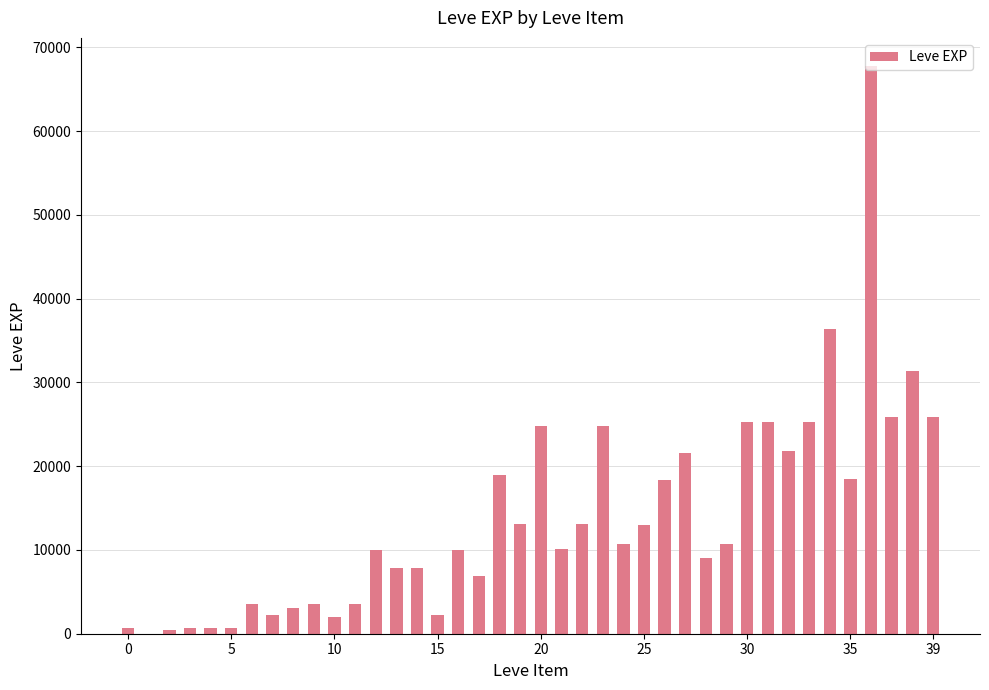

Are the bars horizontal?

No